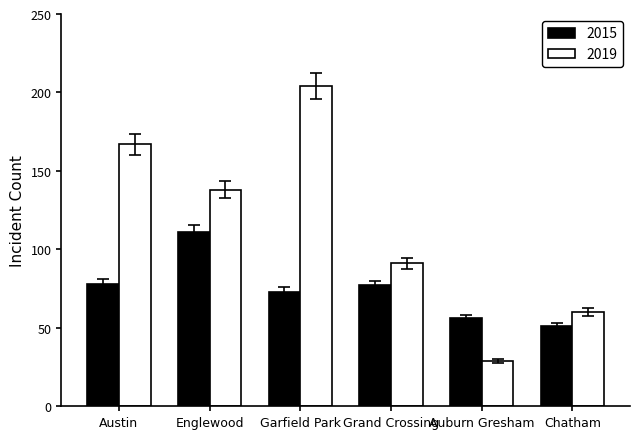

List the series in order of their peak value, lowest first.

2015, 2019